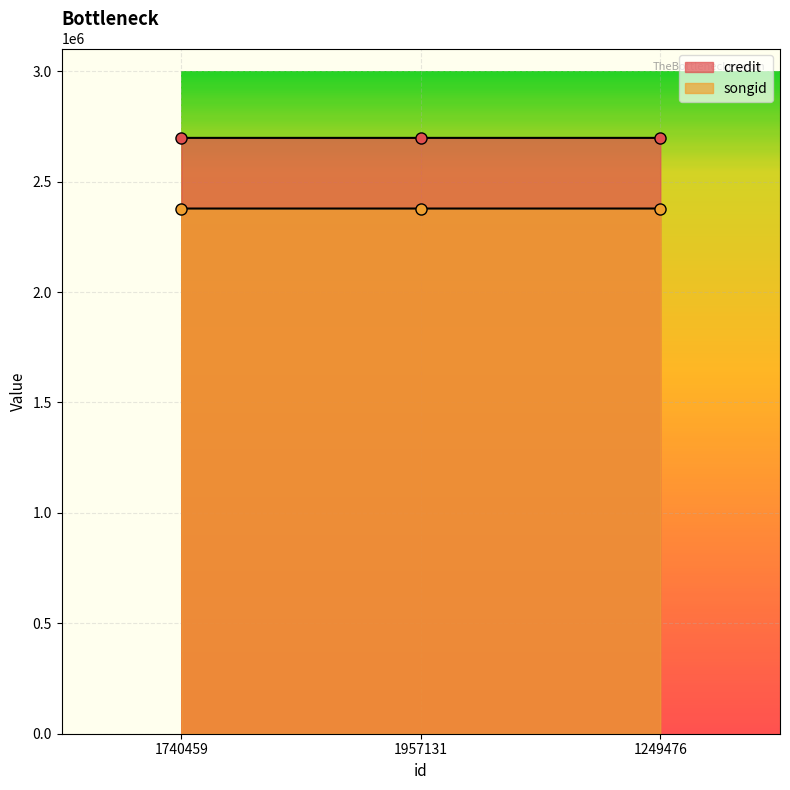

Reading left to right, list all the values displayed in this chart.

credit: 1740459=2698229	1957131=2698229	1249476=2698266
songid: 1740459=2378292	1957131=2378292	1249476=2378330